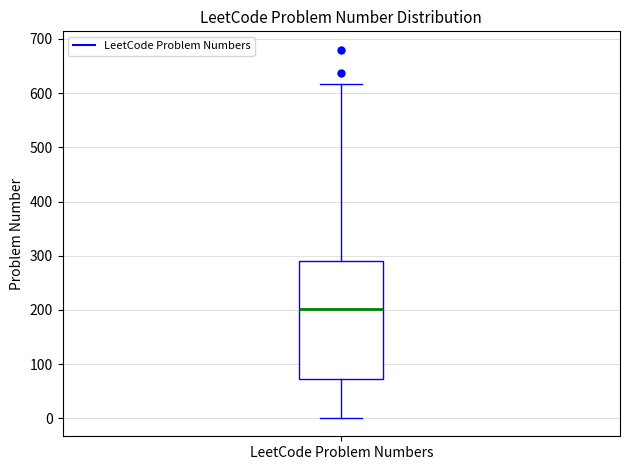

Where does the median line of the box for LeetCode Problem Numbers sit on the y-axis? The values are not printed on the chart, so give them approximately, as read against the axis.

200